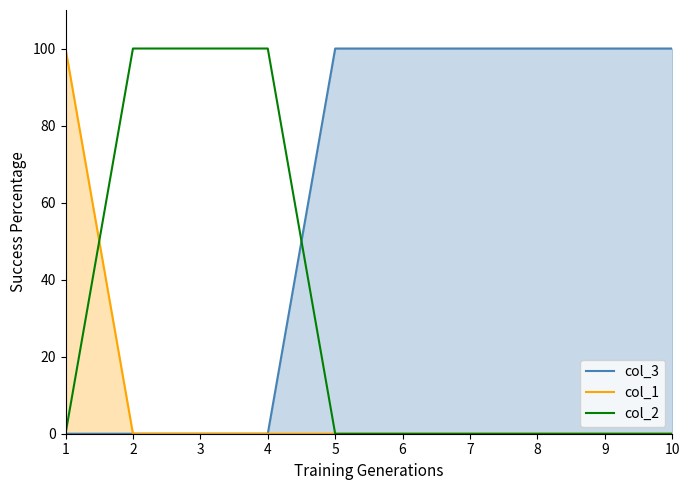

How many data points in col_3 are less than 100?

4